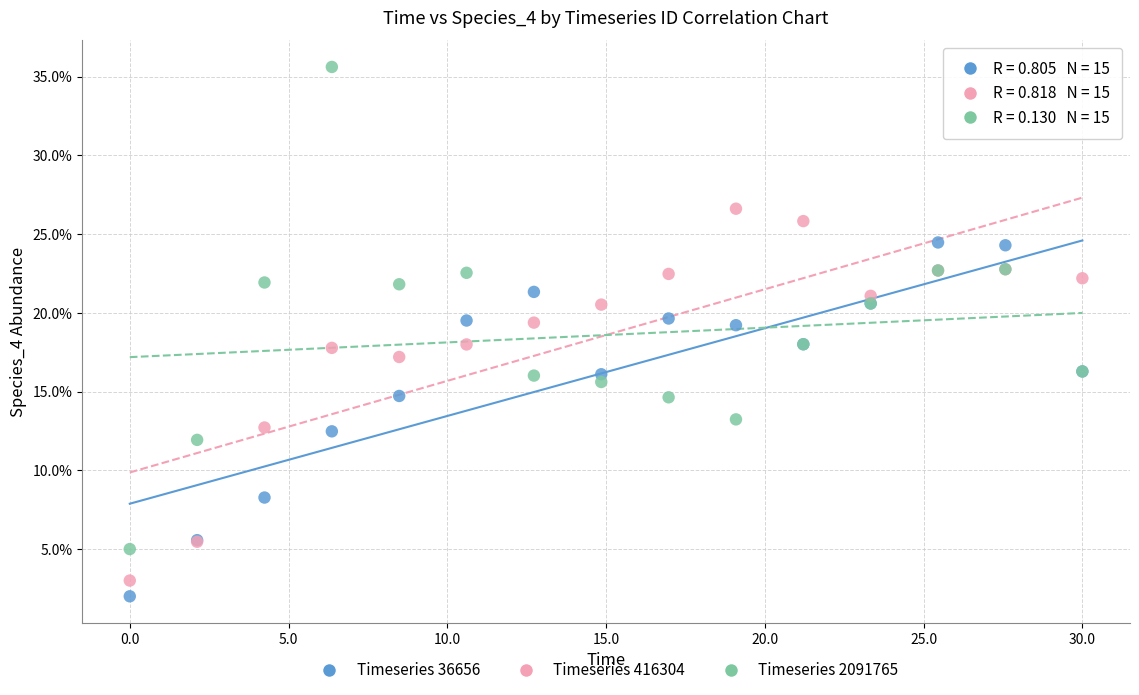

What are all the series names shown in the legend?

Timeseries 36656, Timeseries 416304, Timeseries 2091765